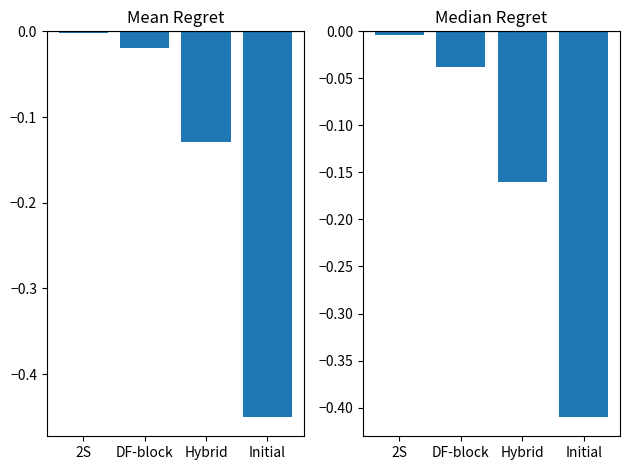

Where is Cases_New nearest to the value 0?

2S